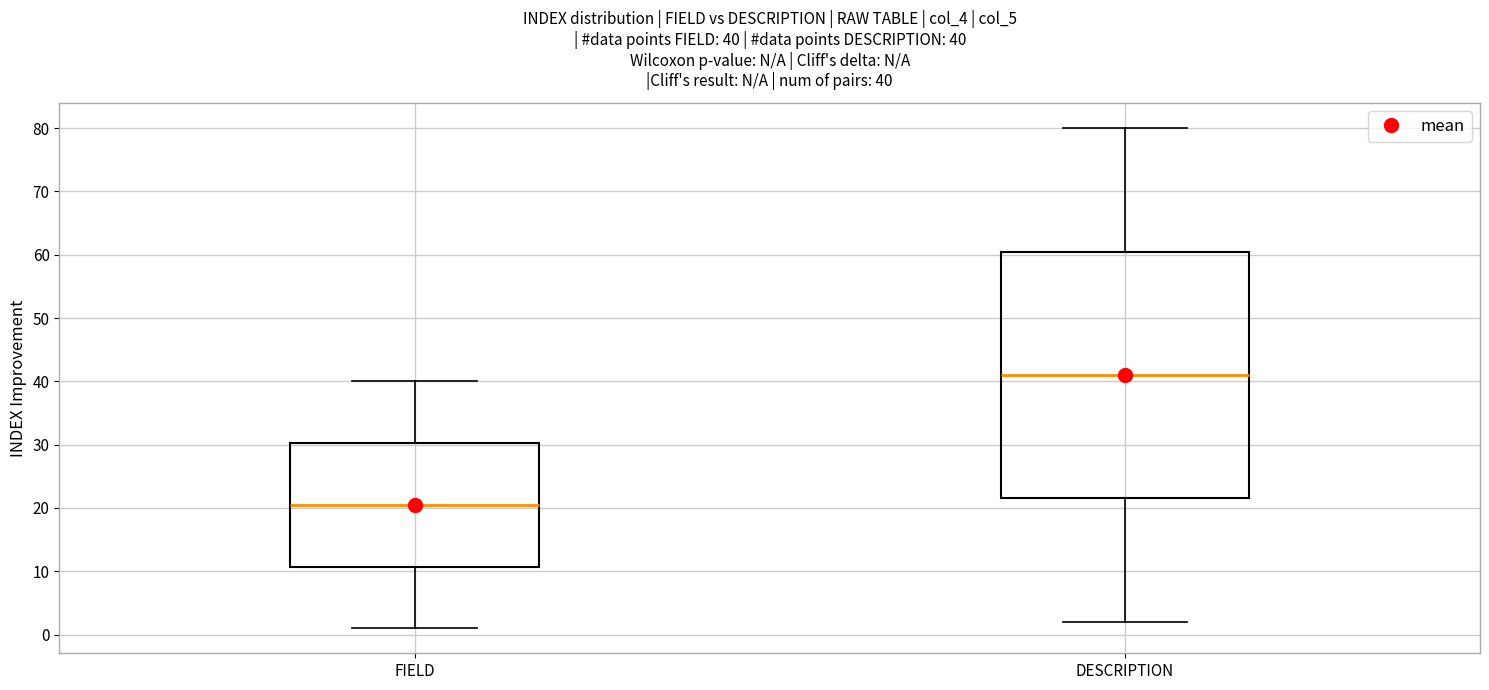

Which box's median line is the highest?

DESCRIPTION